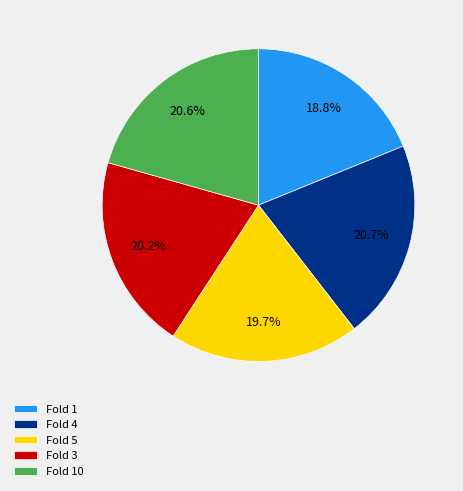

What percentage is the Fold 5 slice, to the nearest percent?

20%